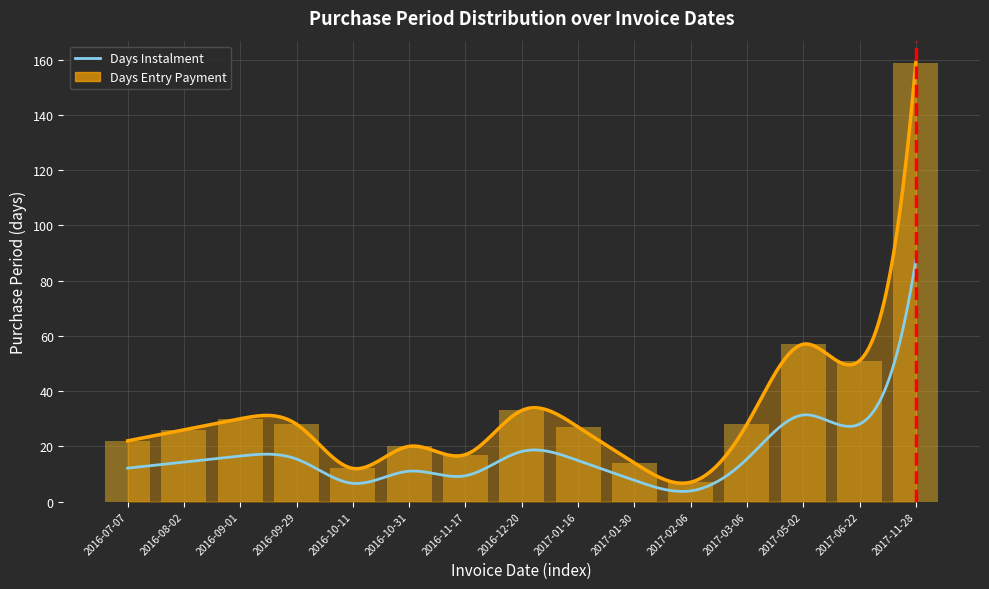

Rank the categories by value from highest to lowest.

2017-11-28, 2017-05-02, 2017-06-22, 2016-12-20, 2016-09-01, 2016-09-29, 2017-03-06, 2017-01-16, 2016-08-02, 2016-07-07, 2016-10-31, 2016-11-17, 2017-01-30, 2016-10-11, 2017-02-06